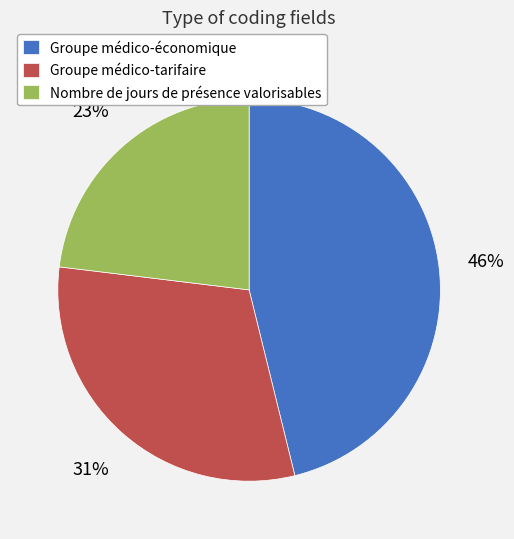

How many segments does this pie chart have?

3